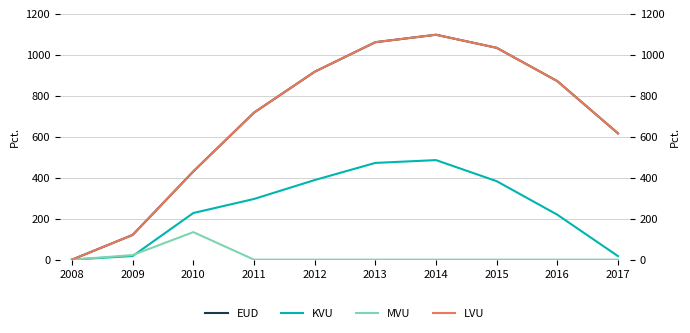

The EUD series shows 1379.4 at 2016. True or false?

False